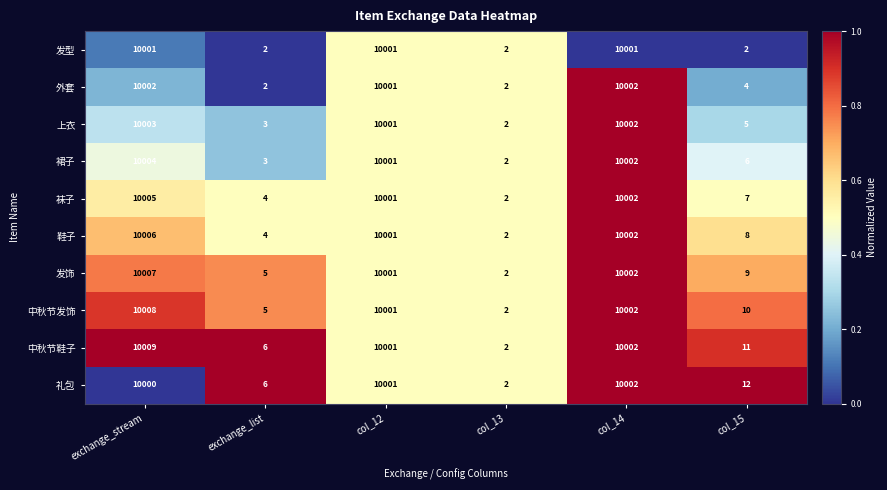

At which label does 中秋节鞋子 first exceed 10001?

exchange_stream